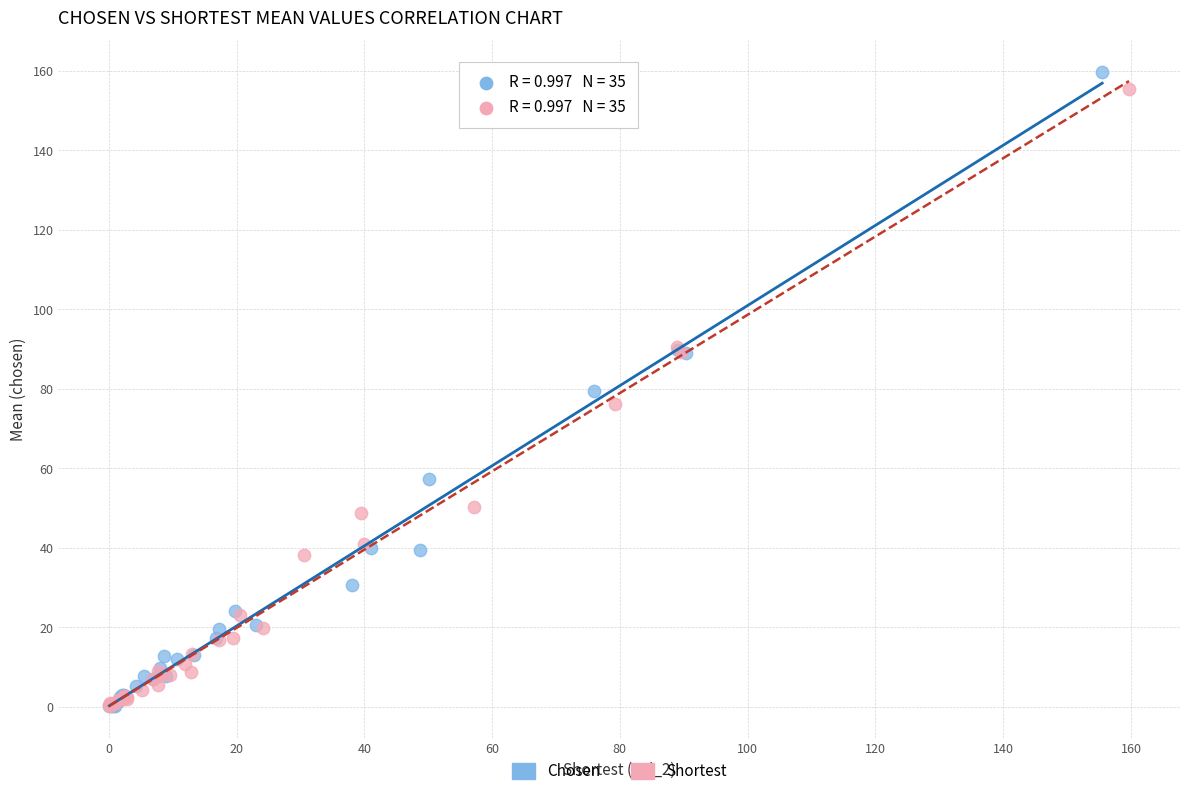

Which series has the widest spread of Y values?

Chosen